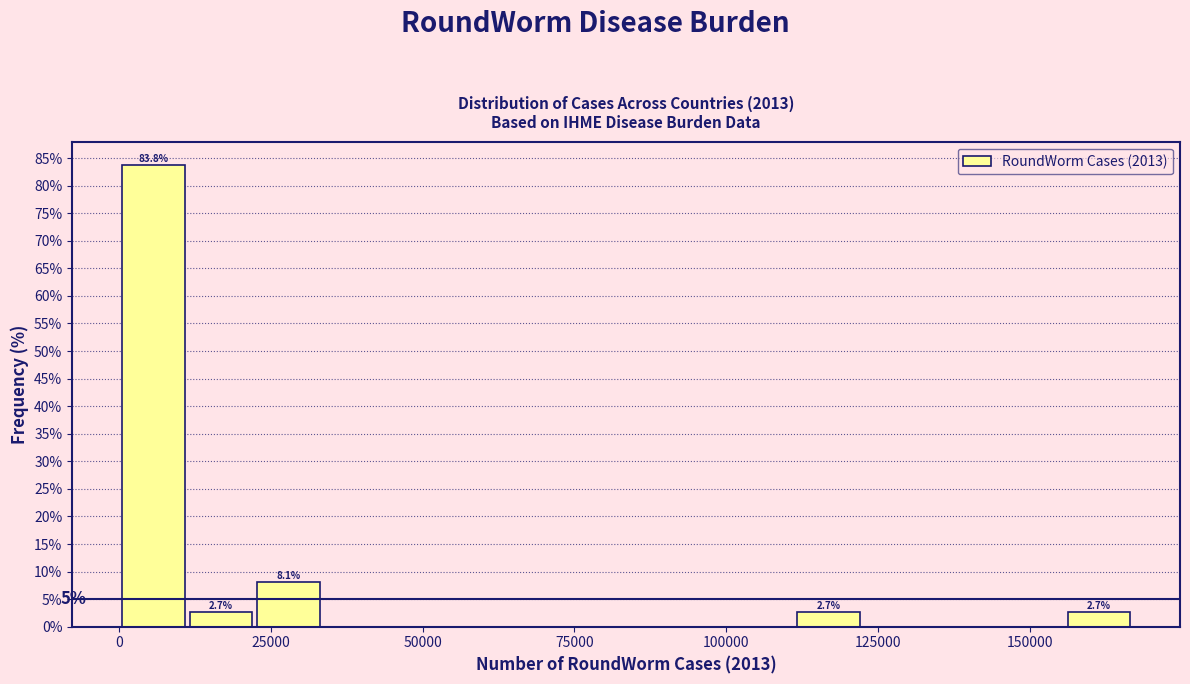

Read against the x-axis, roughly where is the centre of the tallest bar?

5000